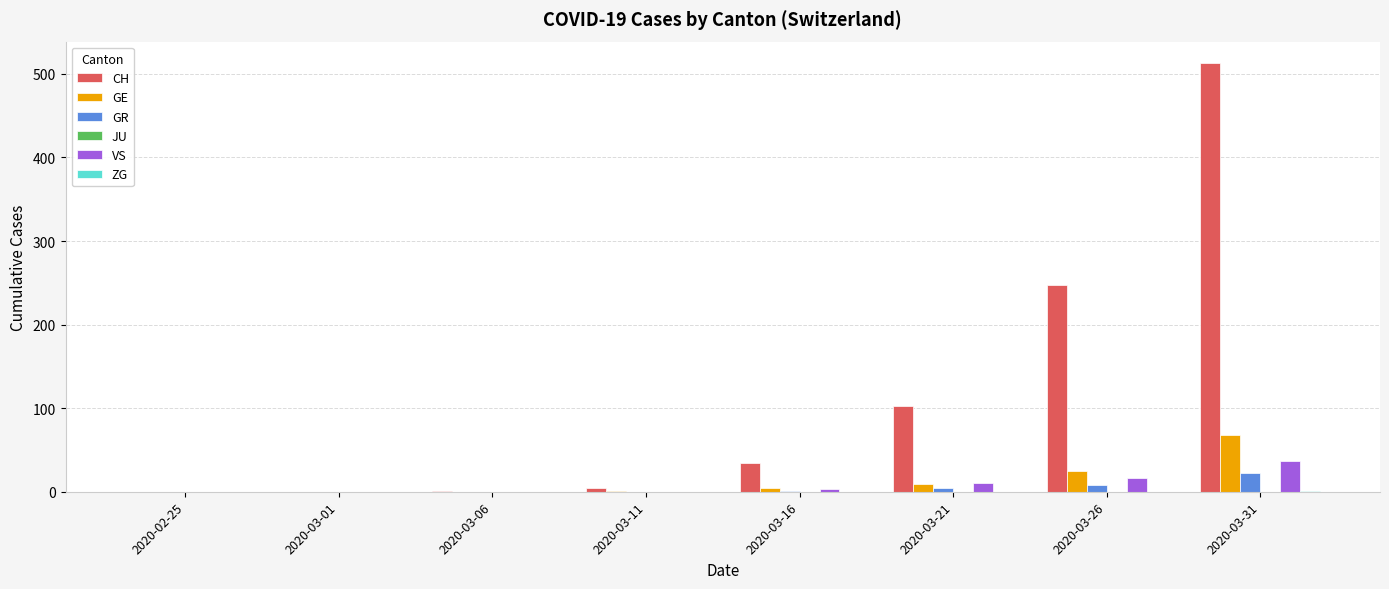

At which category is the sum across all series the highest?

2020-03-31